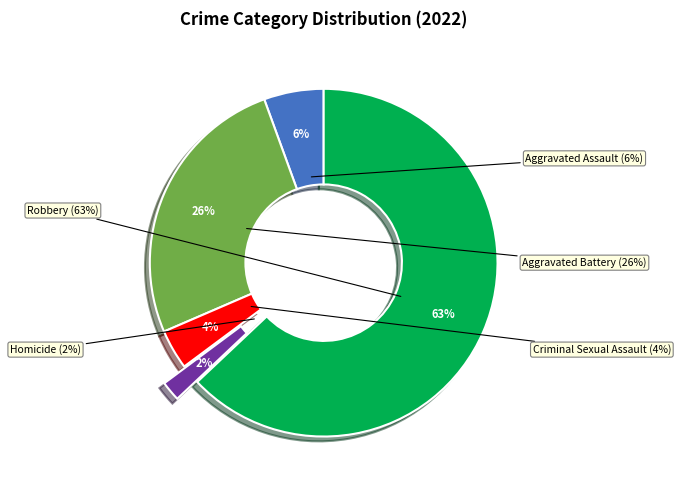

Which category has the smallest portion of the pie?

Homicide